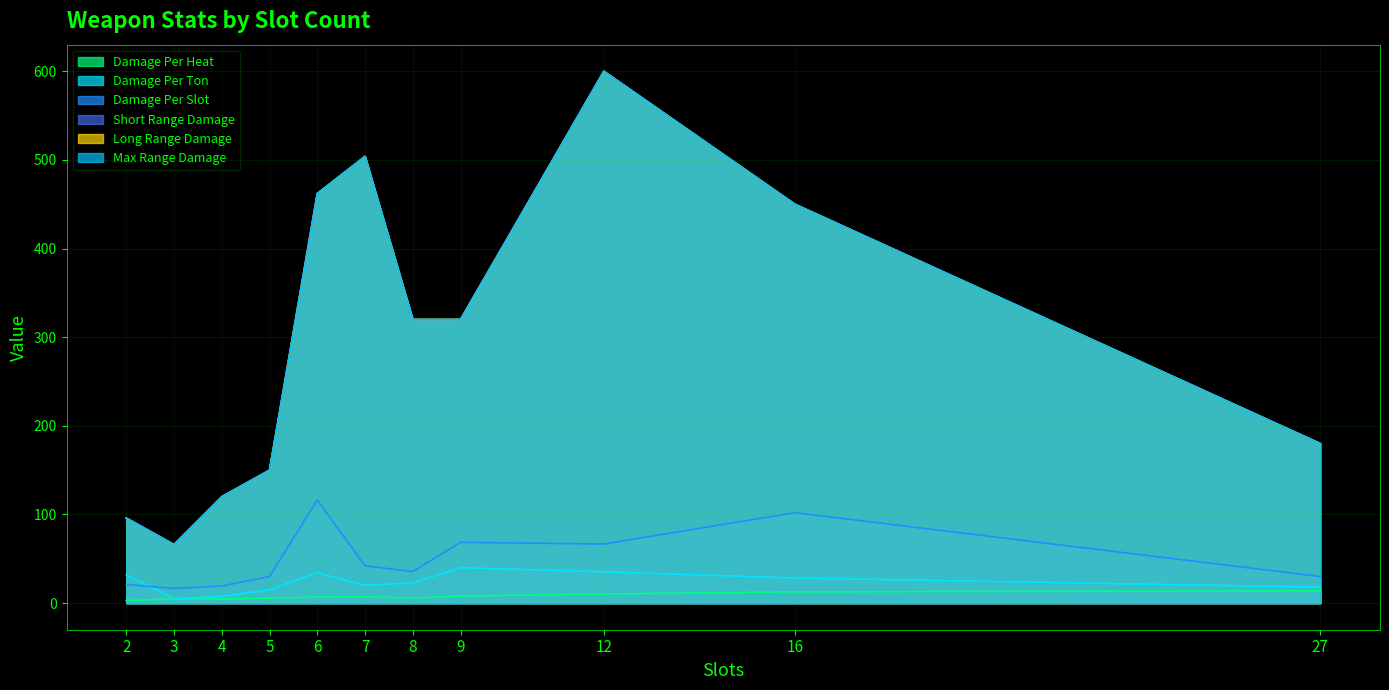

What is the approximate value of Short Range Damage at 16?

450.0